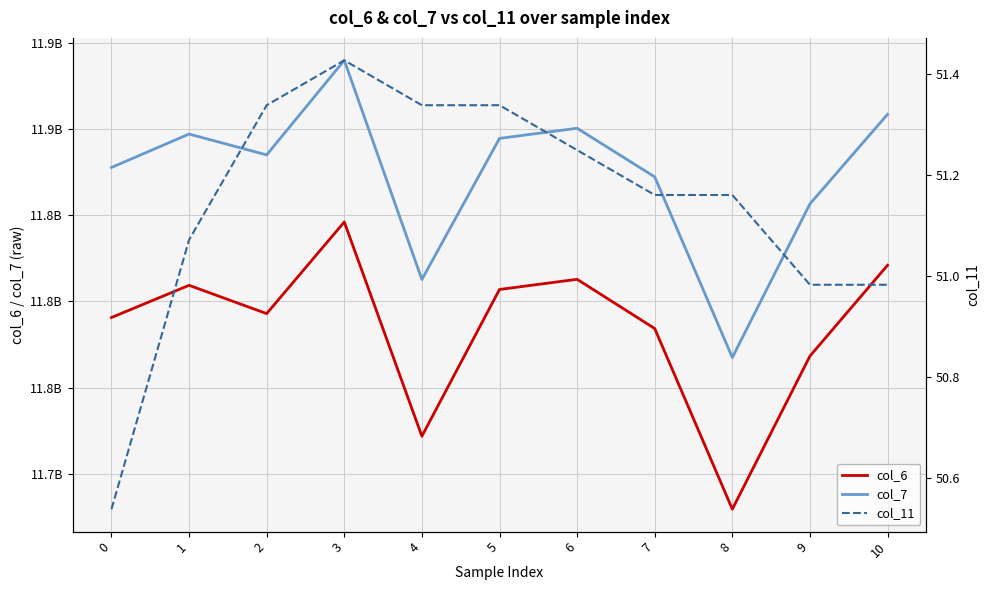

The col_7 series shows 11877586125.0 at 0. True or false?

True